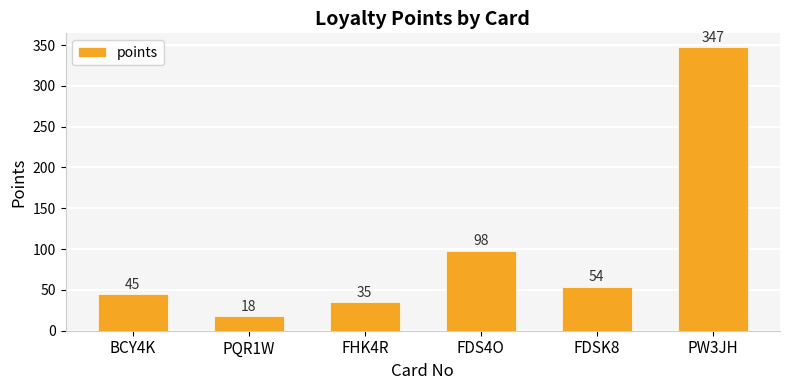

Reading left to right, transcribe all the data shown in this chart.

BCY4K=45	PQR1W=18	FHK4R=35	FDS4O=98	FDSK8=54	PW3JH=347